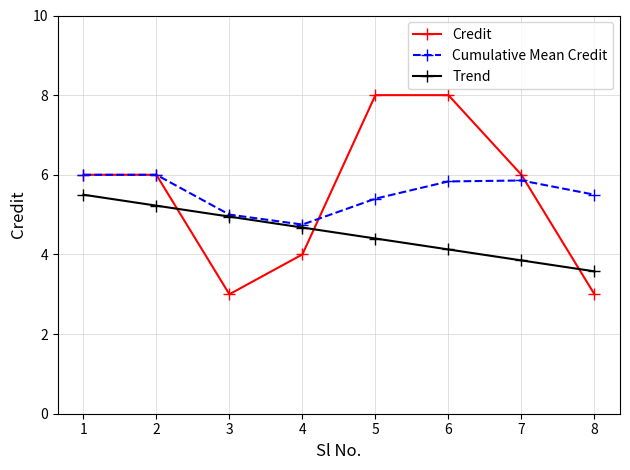

Which series changed the most between 2 and 3?

Credit